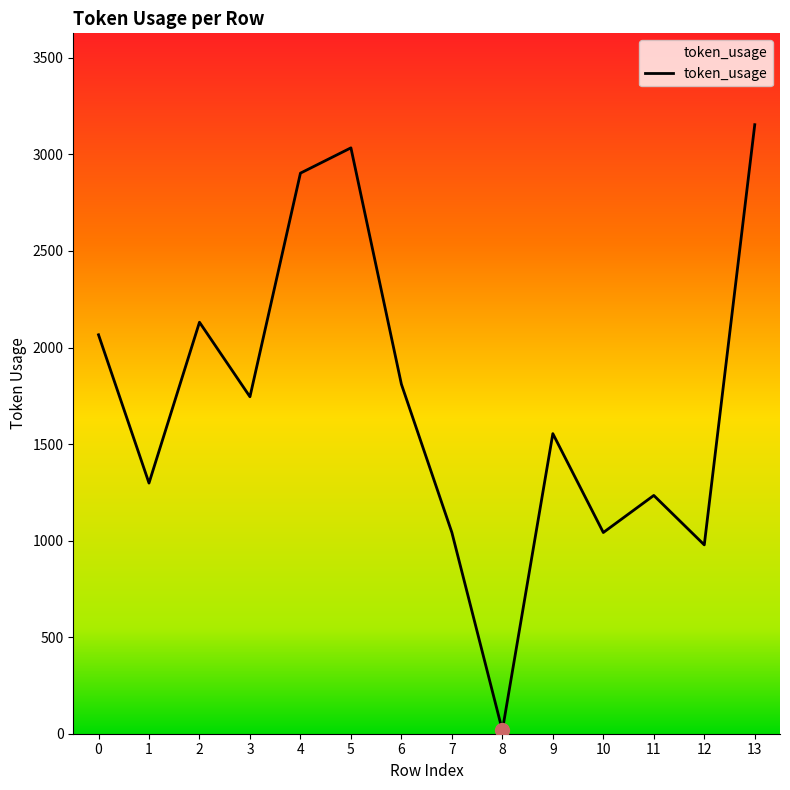

What is the ratio of the value at 9 to the value at 12?

1.6